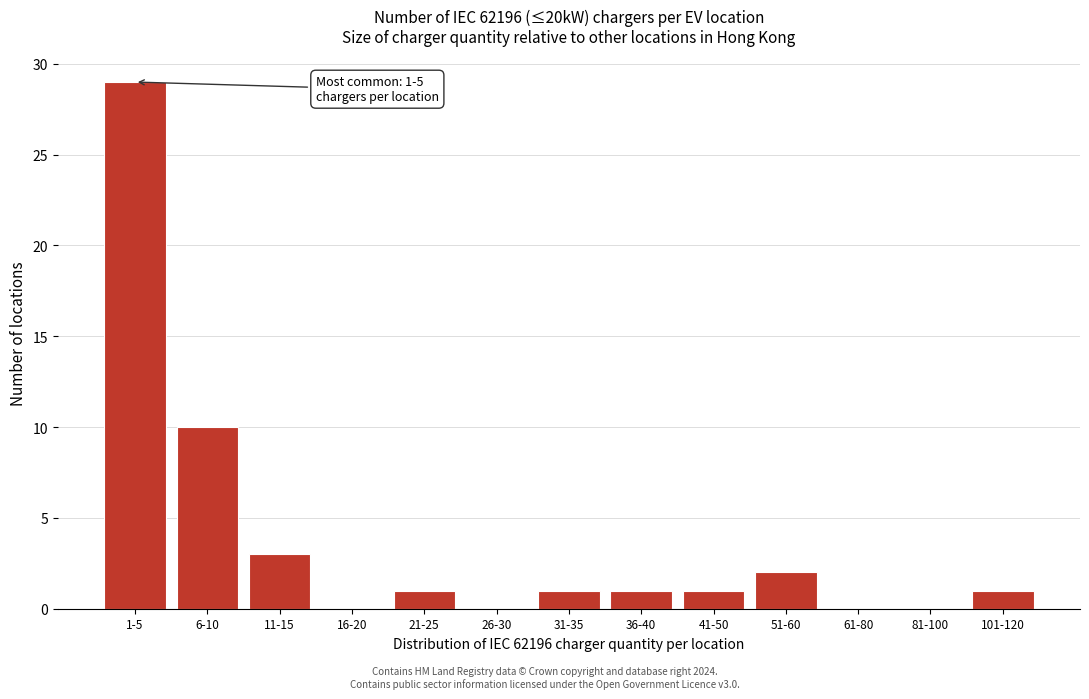

Reading left to right, what are all the values shown in this chart?

1-5=29	6-10=10	11-15=3	16-20=0	21-25=1	26-30=0	31-35=1	36-40=1	41-50=1	51-60=2	61-80=0	81-100=0	101-120=1